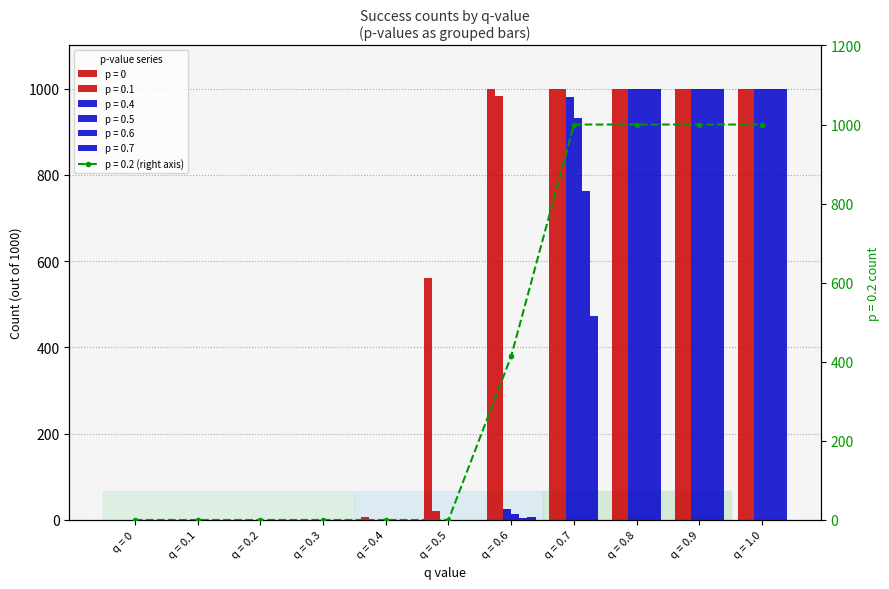

Are the bars horizontal?

No